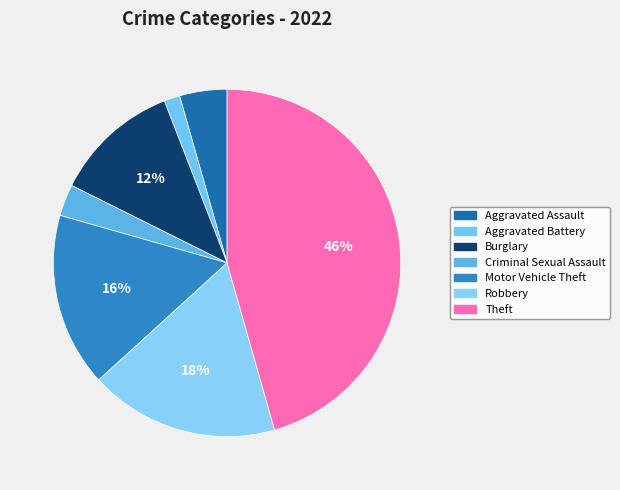

Which slice is the smallest?

Aggravated Battery